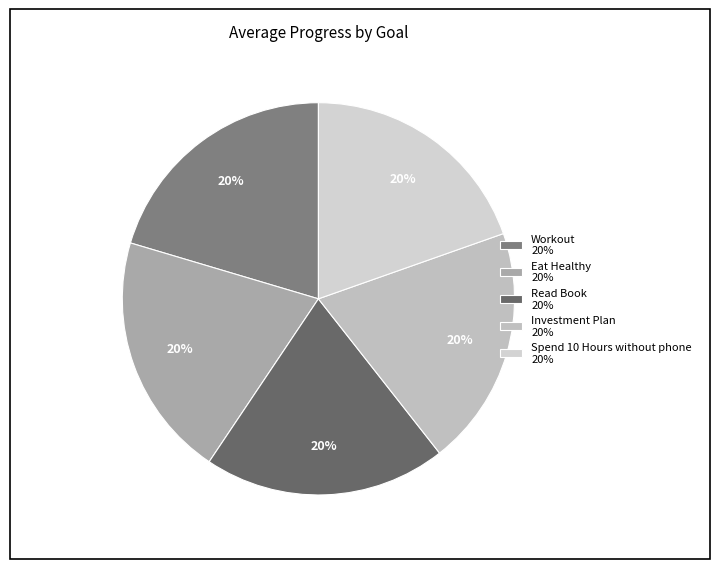

Which slice is the smallest?

Spend 10 Hours without phone